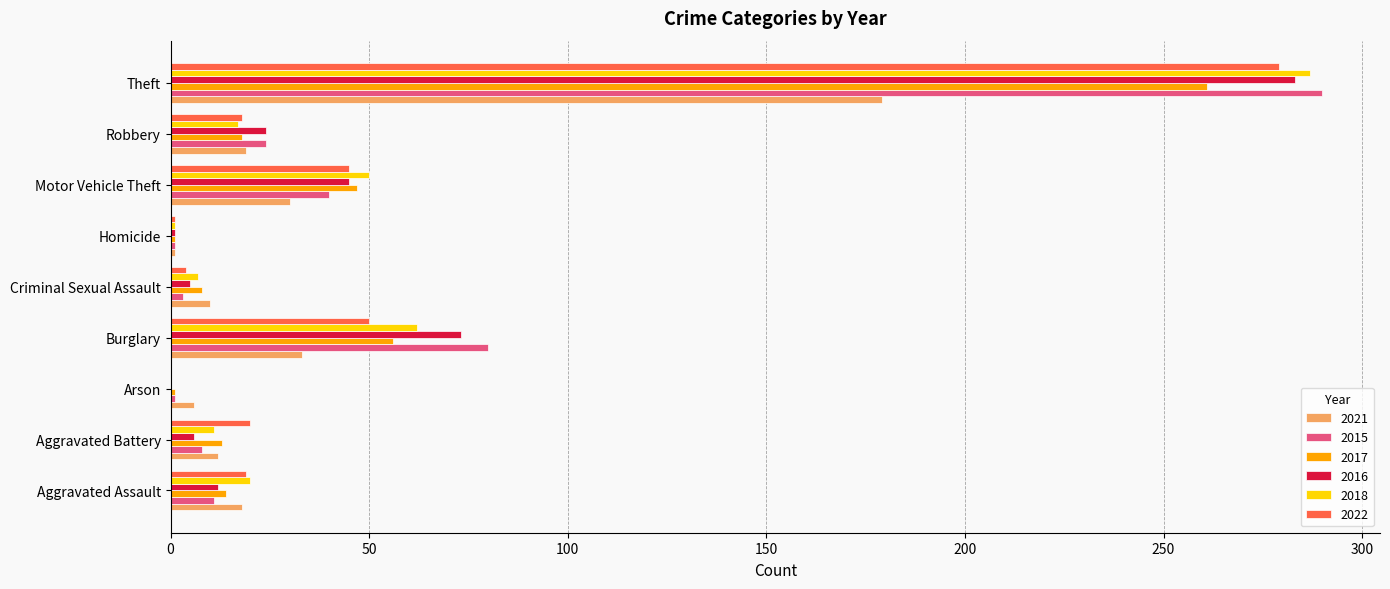

What is the difference between the 2022 values at Arson and Theft?

279